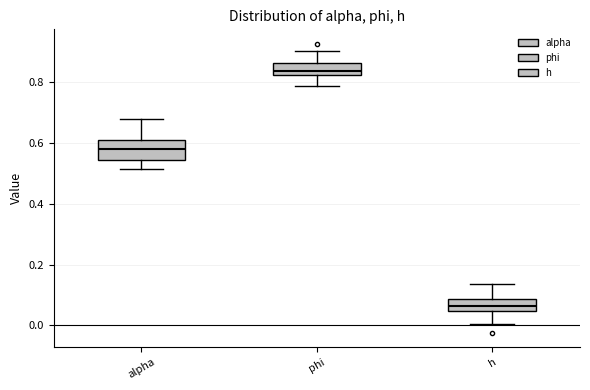

Where does the median line of the box for phi sit on the y-axis? The values are not printed on the chart, so give them approximately, as read against the axis.

0.84